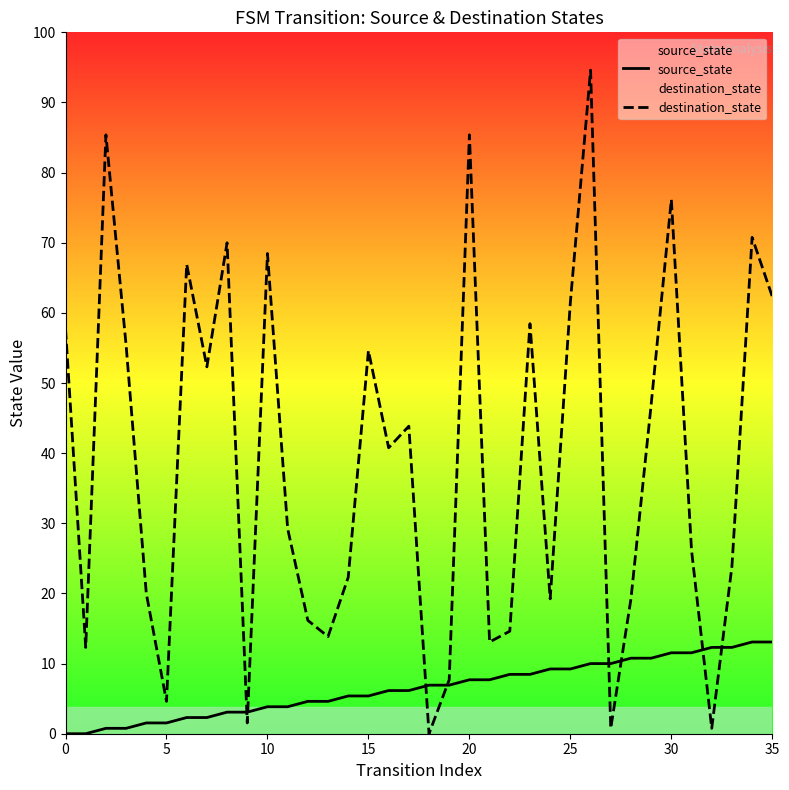

How many values in destination_state are above zero?

35